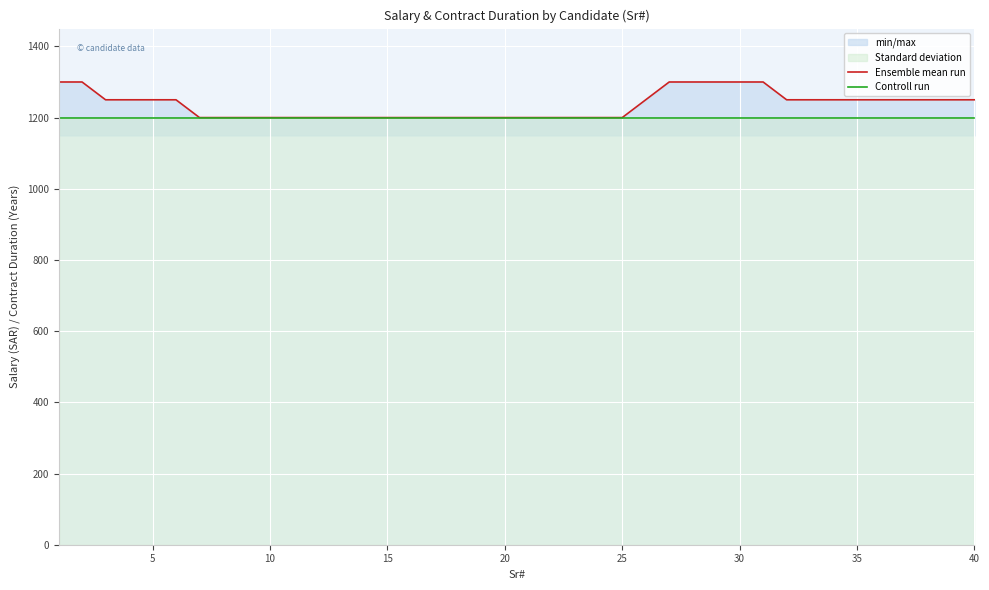

True or false: Ensemble mean run and Controll run cross at least once.

False